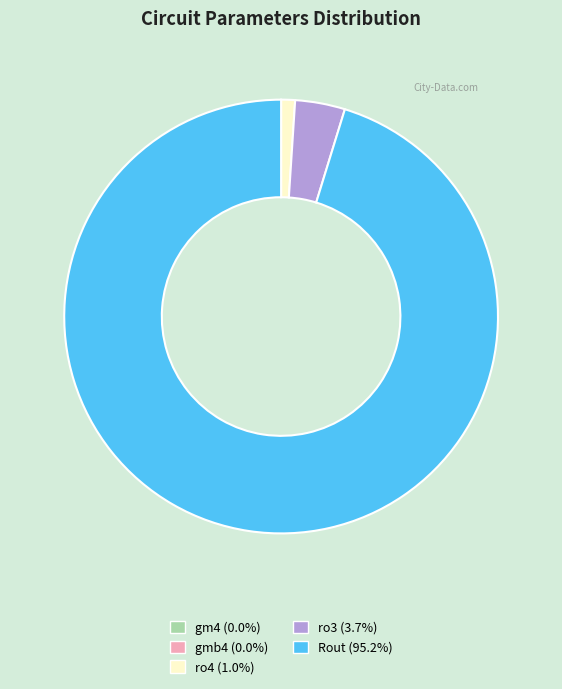

Is there any slice that represents more than half of the pie?

Yes